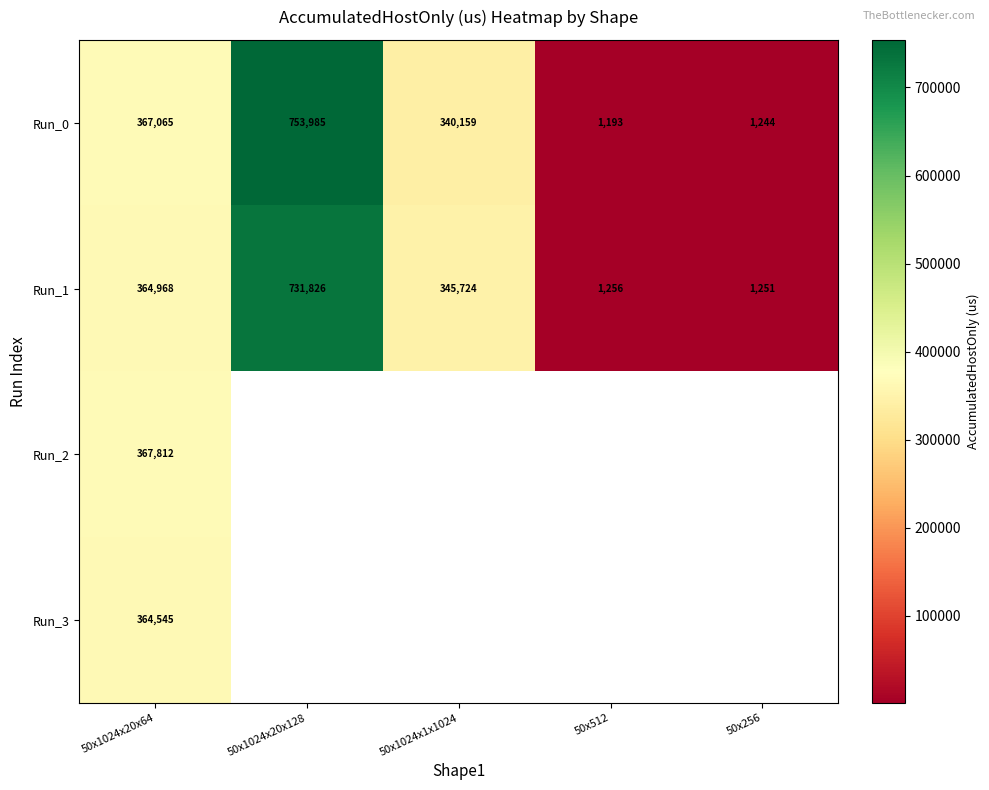

What is the minimum value for Run_2?

367812.4